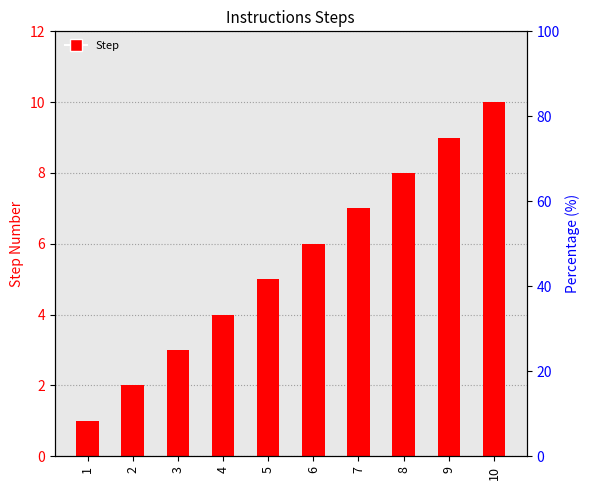

What is the minimum value shown in the chart?

1